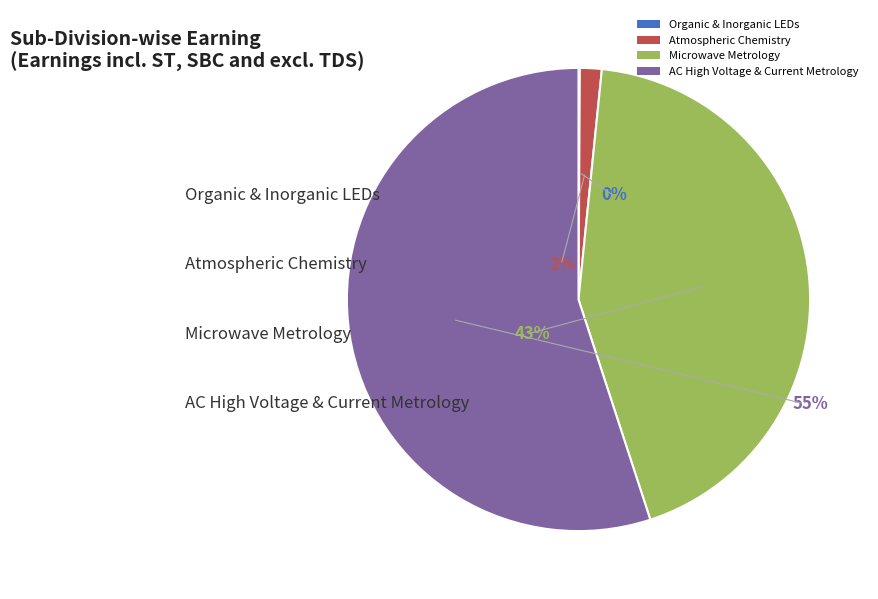

Which category accounts for the majority?

AC High Voltage & Current Metrology